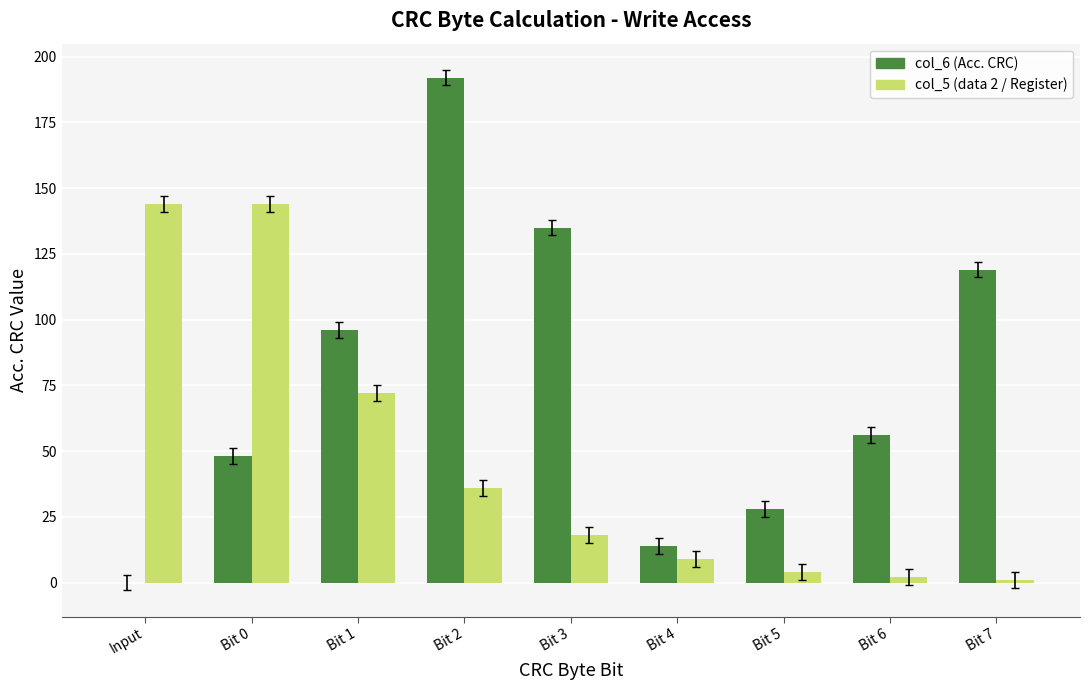

The value of col_6 (Acc. CRC) at Bit 4 is 23. True or false?

False